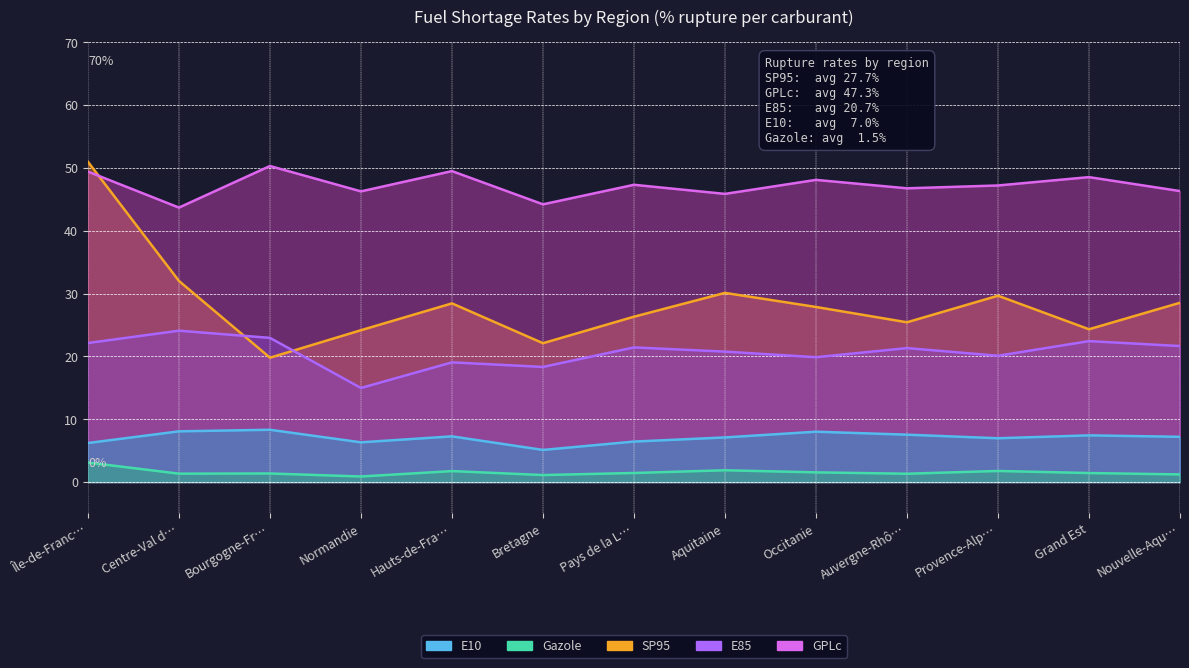

What is the sum of all SP95 values?

369.9